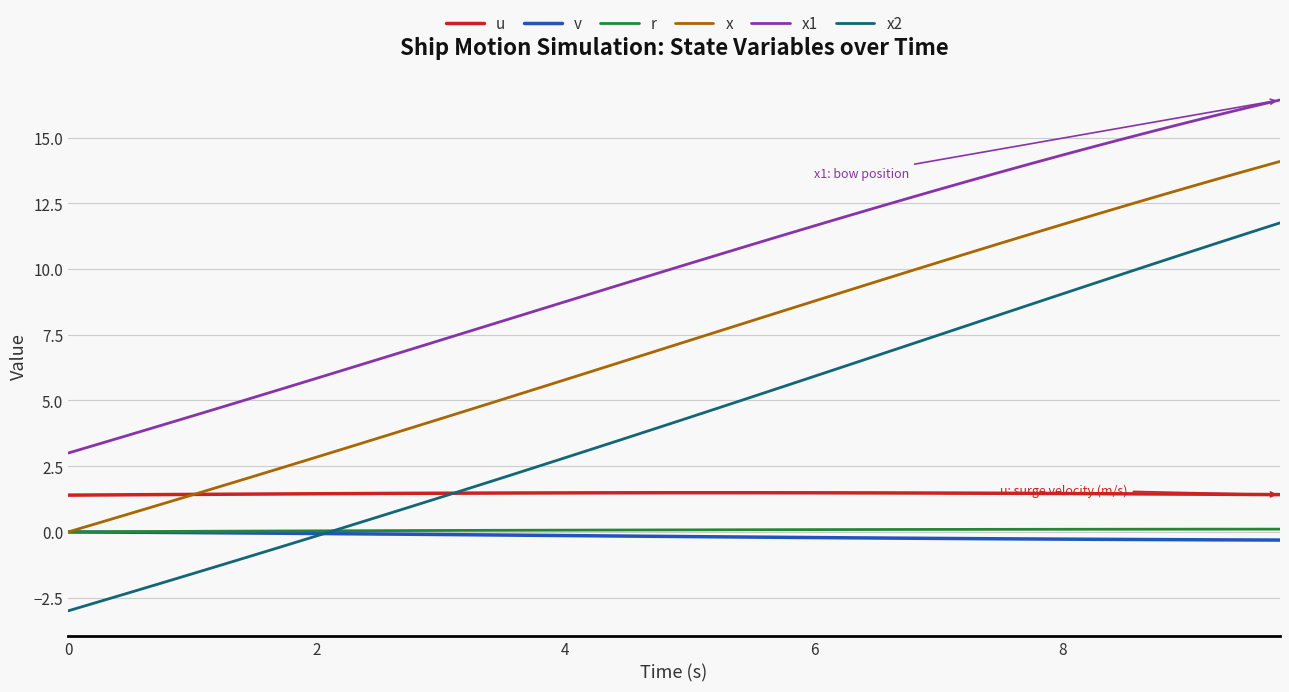

What is the smallest value displayed?

-3.0